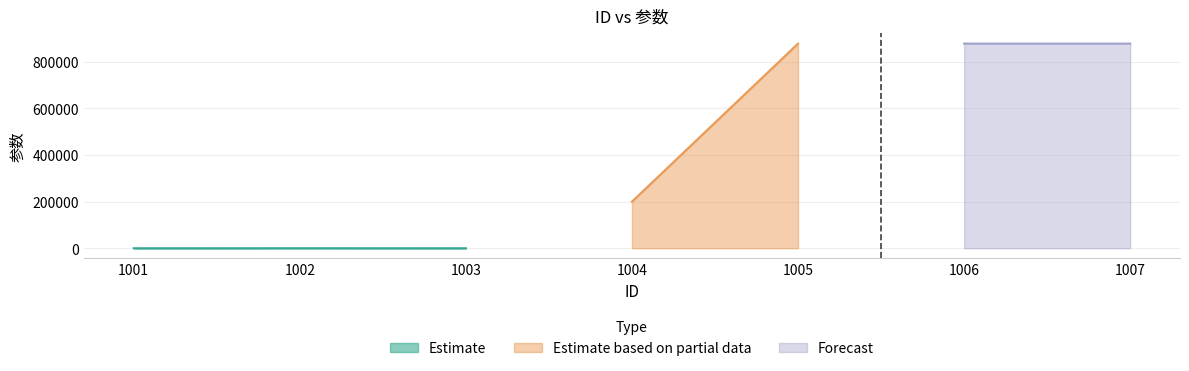

How many data points are less than 200000?

3